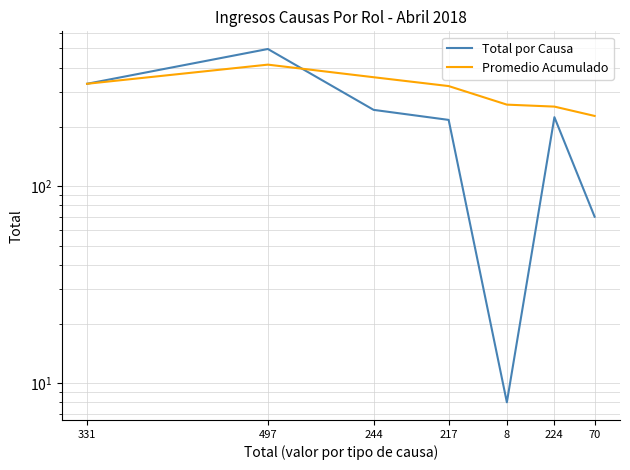

How many lines are shown in the chart?

2